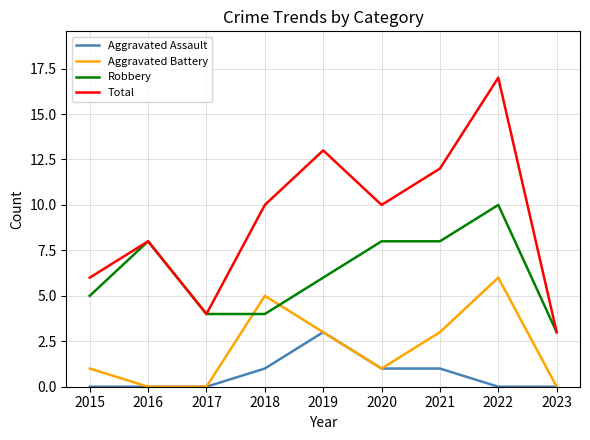

Which series has the widest spread of values?

Total